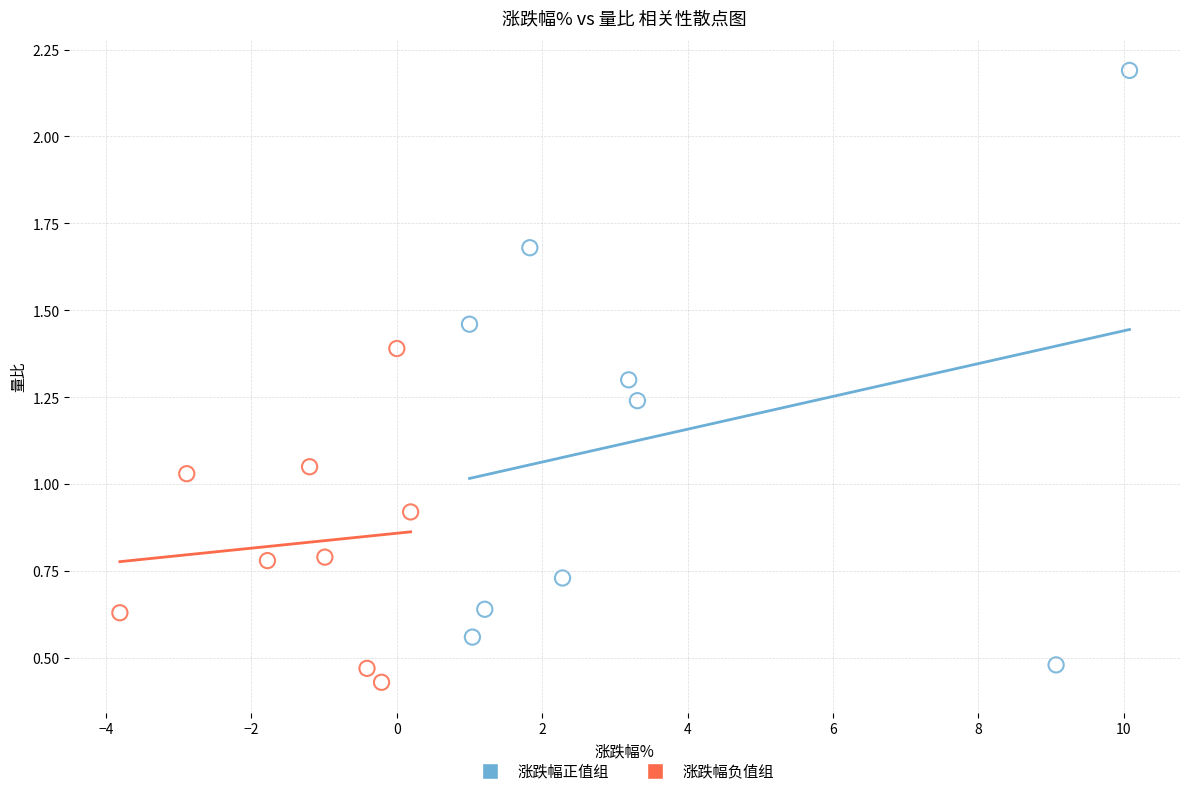

Which series has the largest Y range (max minus min)?

涨跌幅正值组